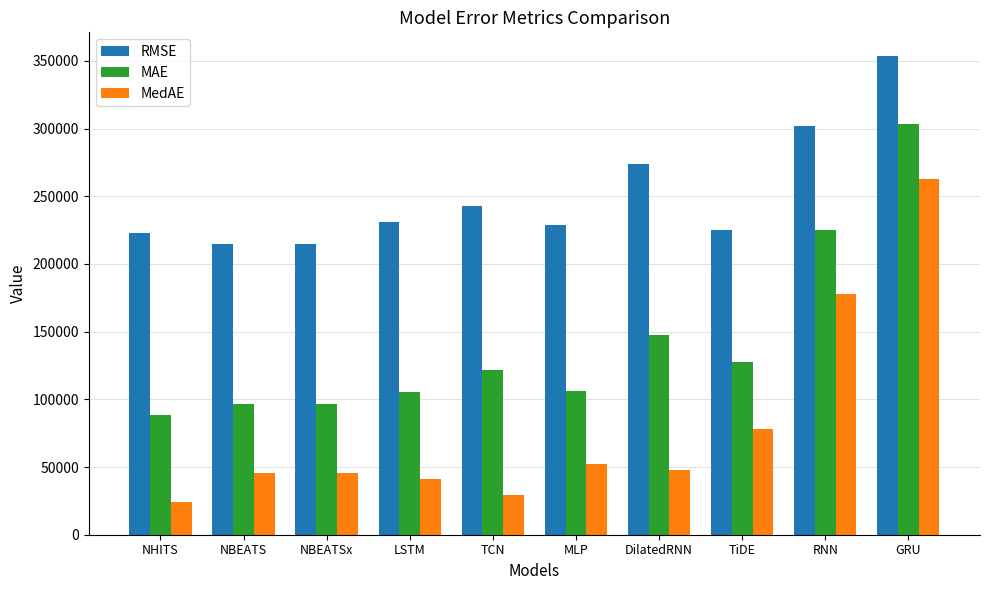

What position from the left is LSTM?

4